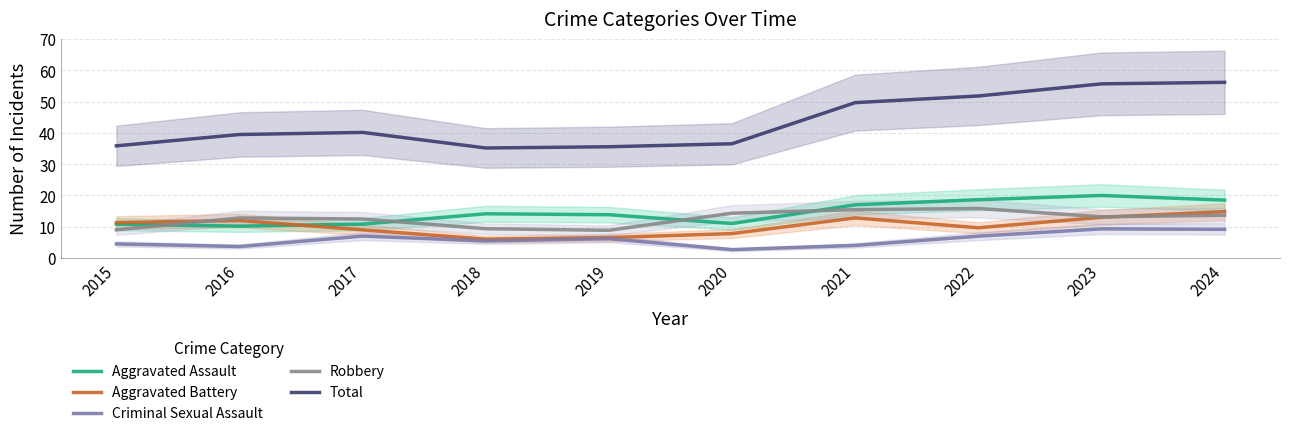

What is the difference between the maximum and minimum values in the Robbery series?

7.0